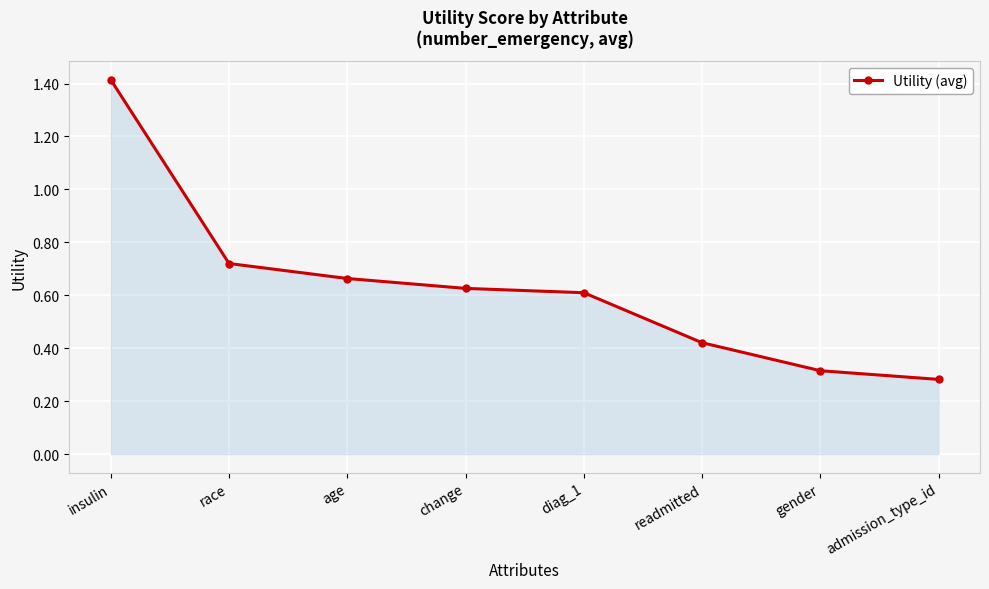

What is the sum of all values?

5.1